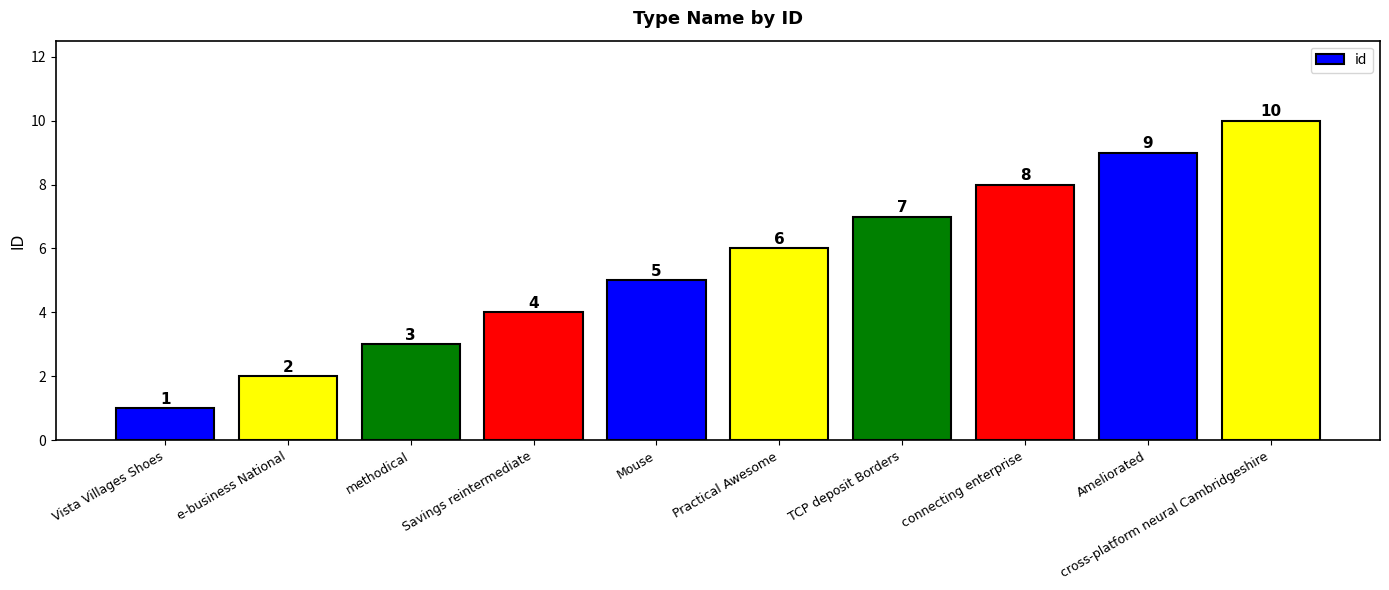

How many series are shown in this chart?

1